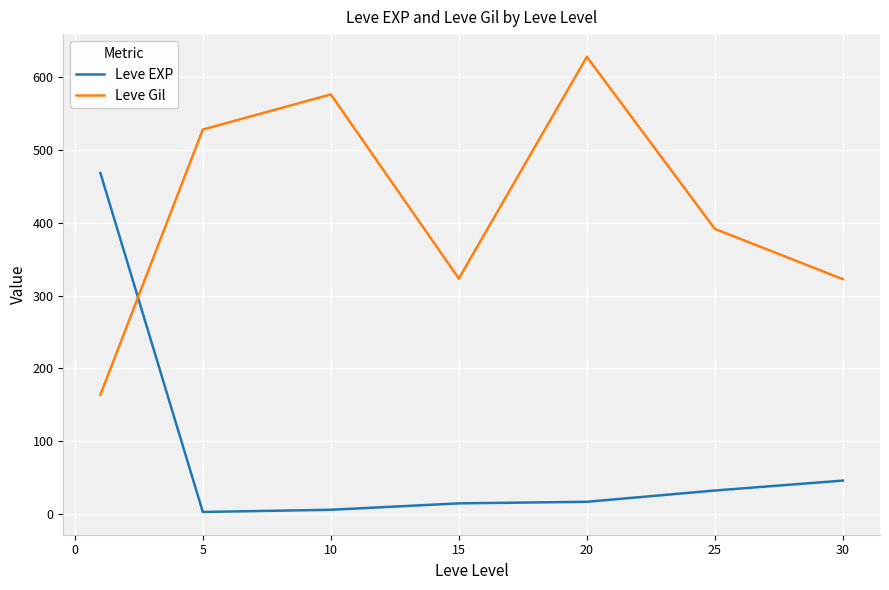

At how many categories does at least one series exceed 72?

7